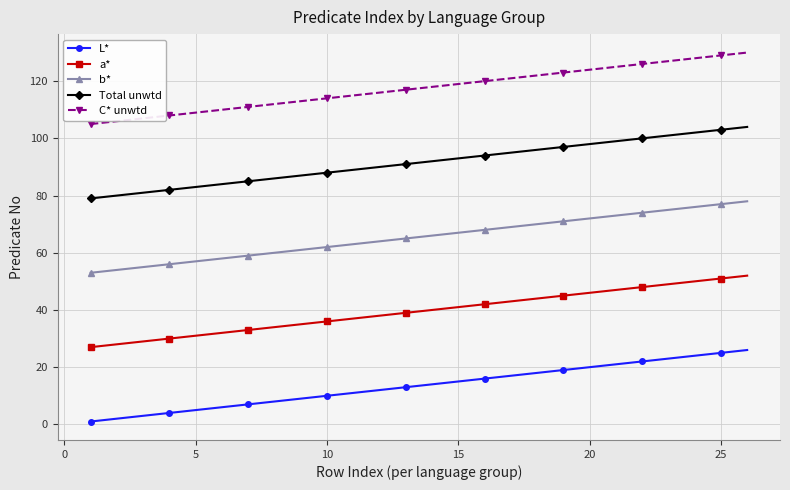

What is the sum of all a* values?

1027